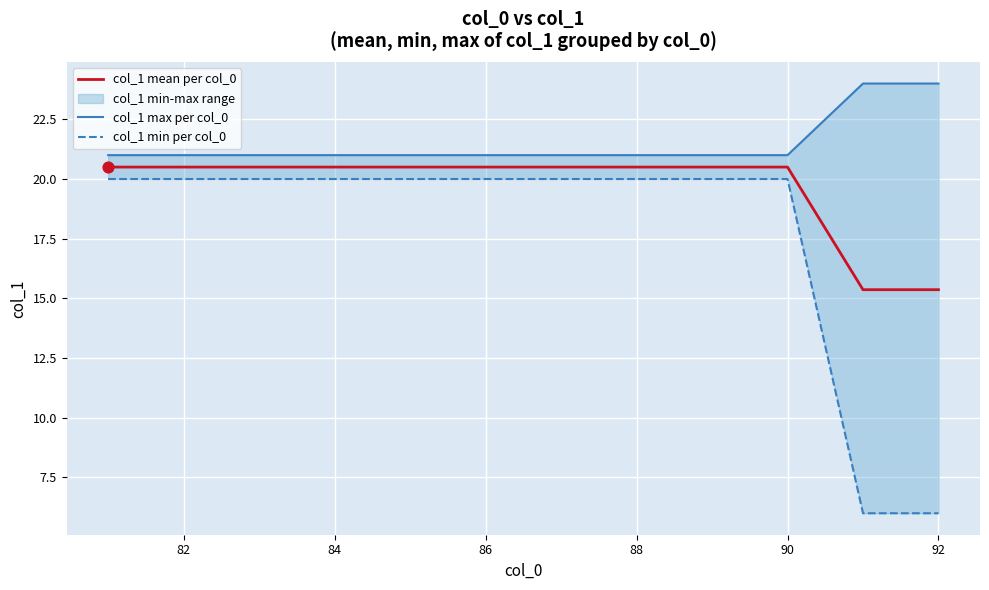

Which series contains the lowest Y value?

col_1 min per col_0